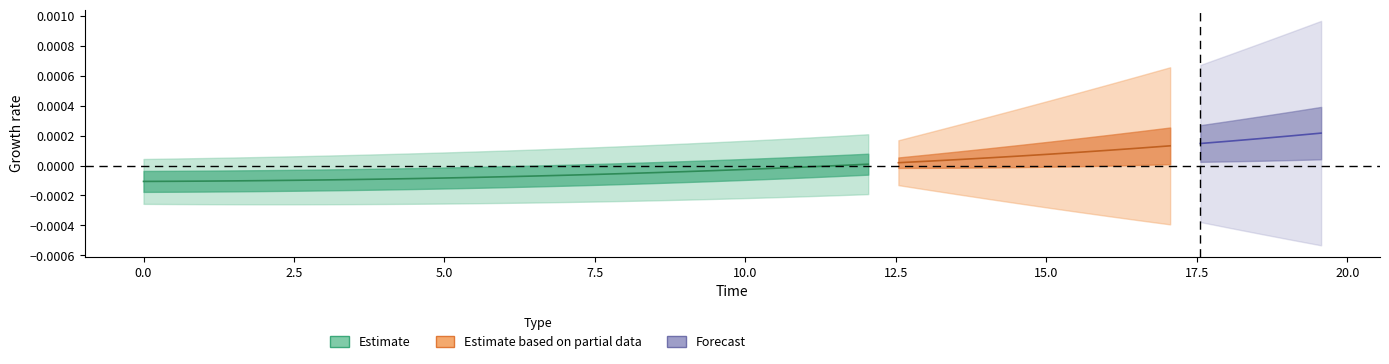

At how many categories does at least one series exceed 0?

40